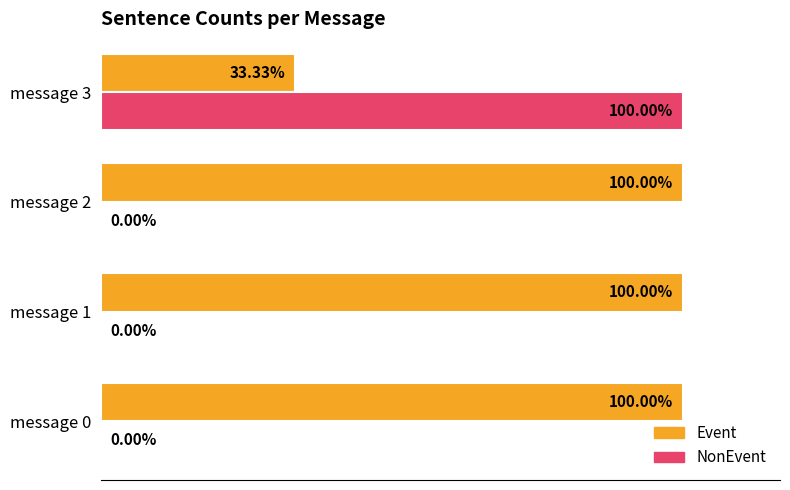

What are all the series names shown in the legend?

Event, NonEvent